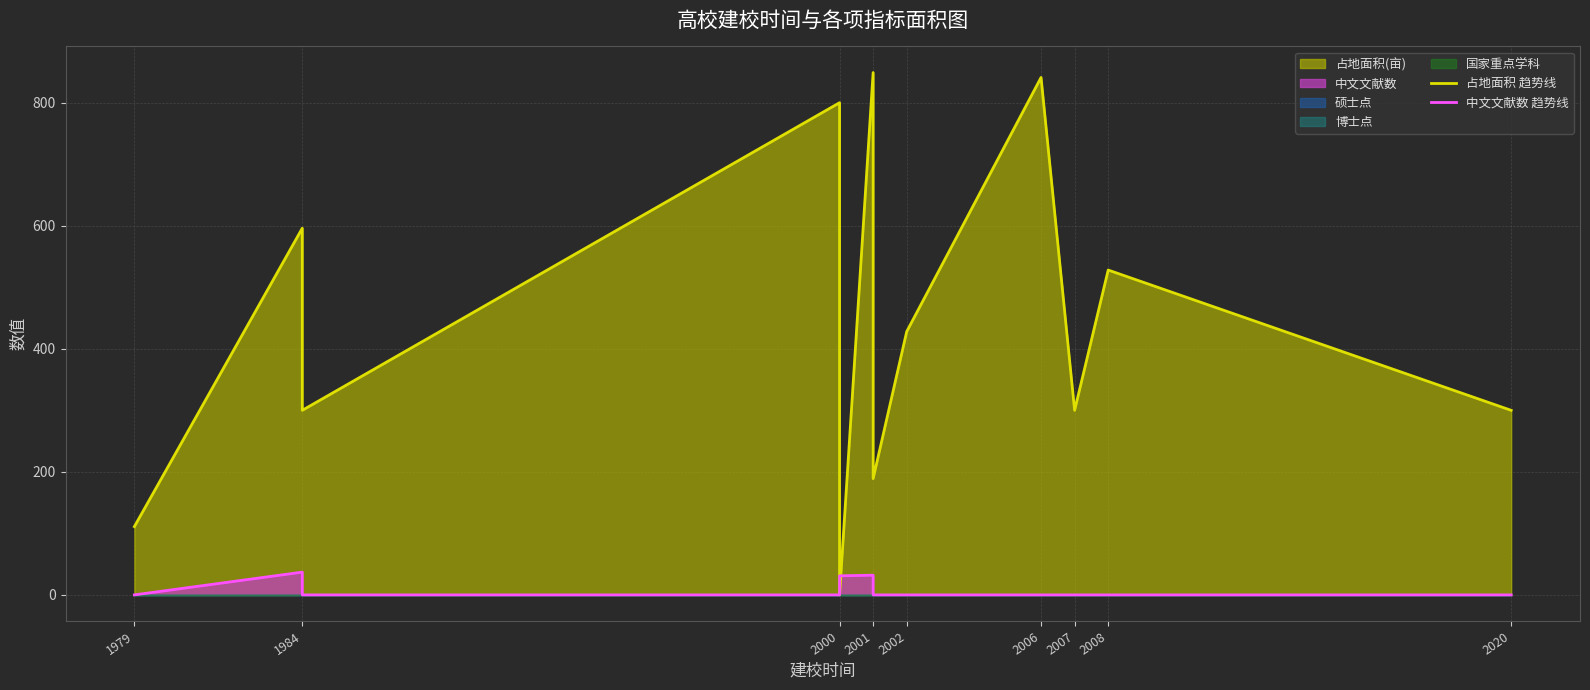

What is the difference between the highest and lowest values at 1984?

559